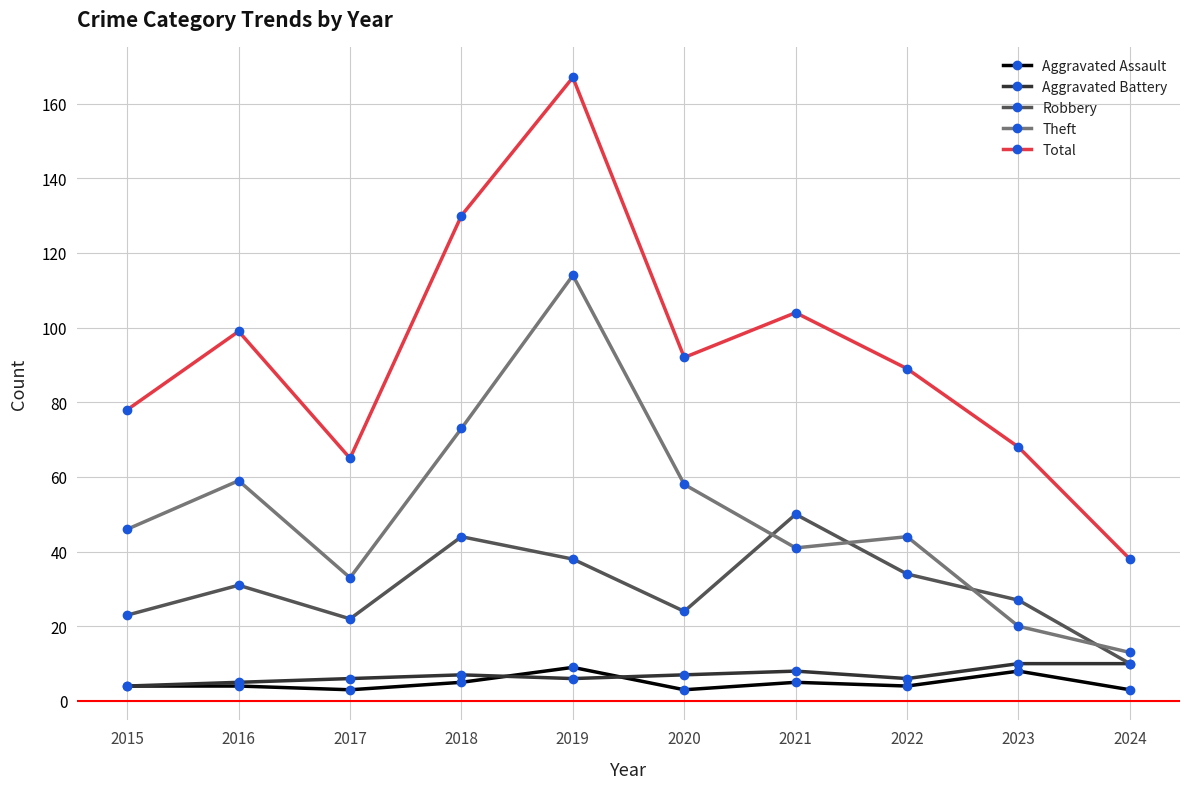

Is it true that Theft equals 12 at 2015?

False